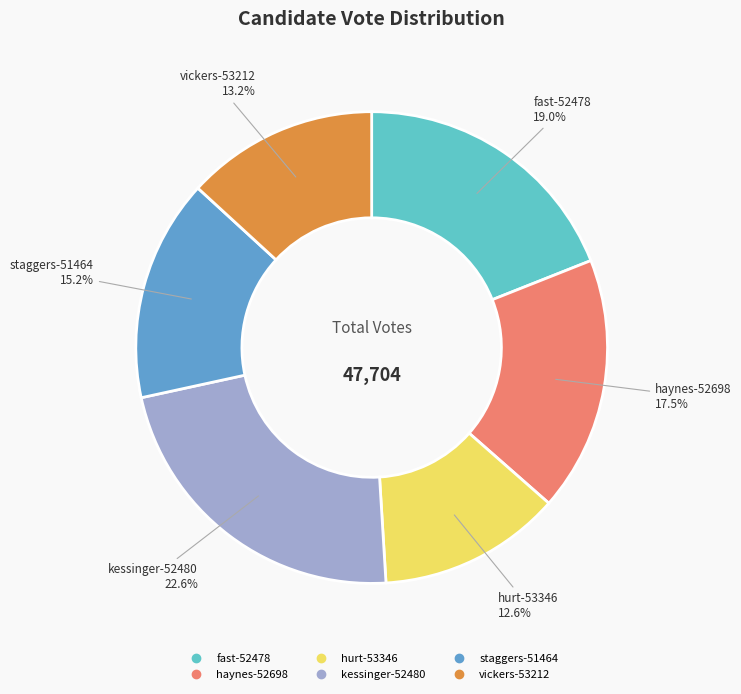

Is there any slice that represents more than half of the pie?

No